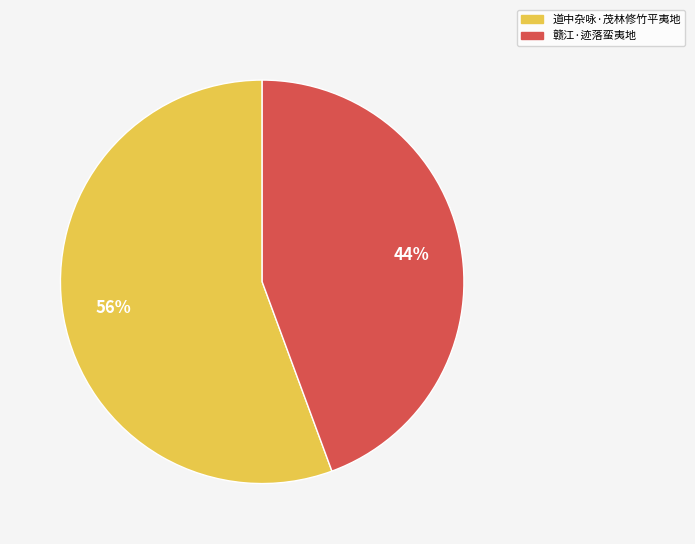

Rank the categories by value from lowest to highest.

赣江·迹落蛮夷地, 道中杂咏·茂林修竹平夷地